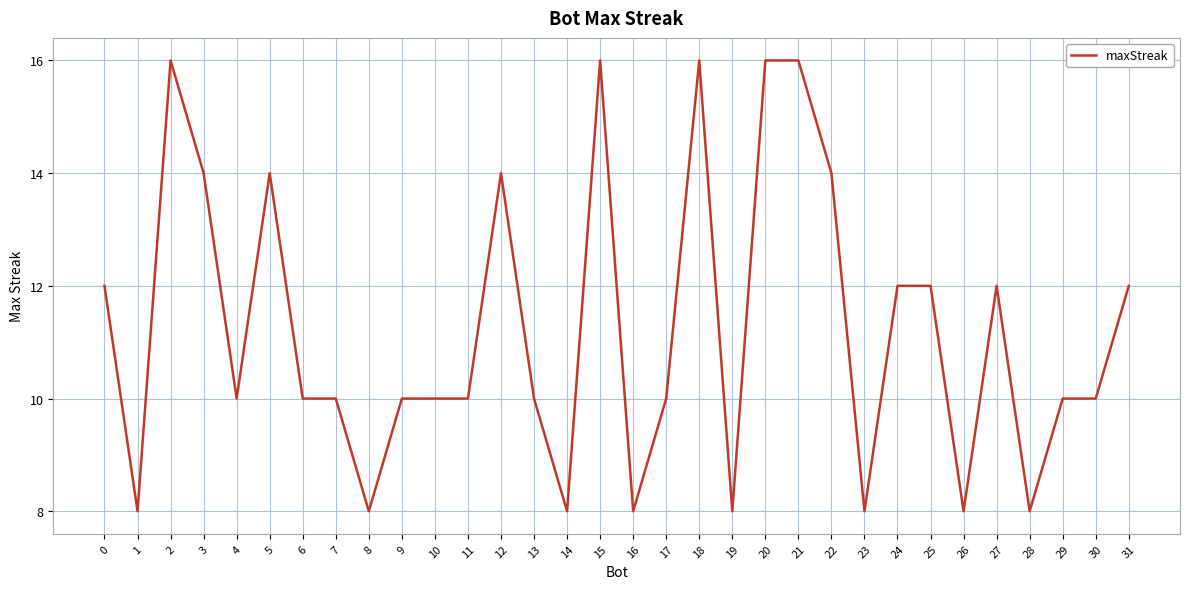

What is the change in value from 9 to 18?

+6